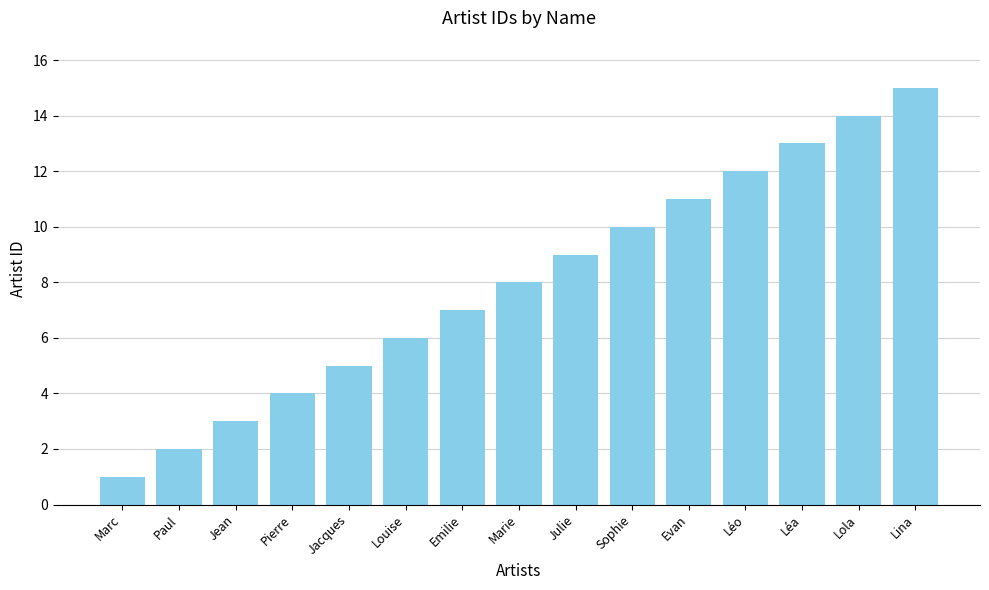

What is the sum of the values at Emilie and Lola?

21